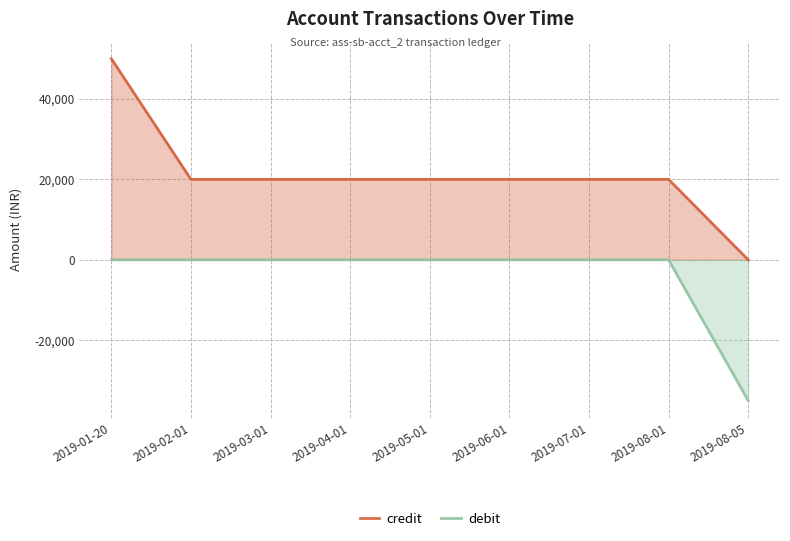

Reading right to left, transcribe all the data shown in this chart.

credit: 2019-08-05=0	2019-08-01=20000	2019-07-01=20000	2019-06-01=20000	2019-05-01=20000	2019-04-01=20000	2019-03-01=20000	2019-02-01=20000	2019-01-20=50000
debit: 2019-08-05=-35000	2019-08-01=0	2019-07-01=0	2019-06-01=0	2019-05-01=0	2019-04-01=0	2019-03-01=0	2019-02-01=0	2019-01-20=0